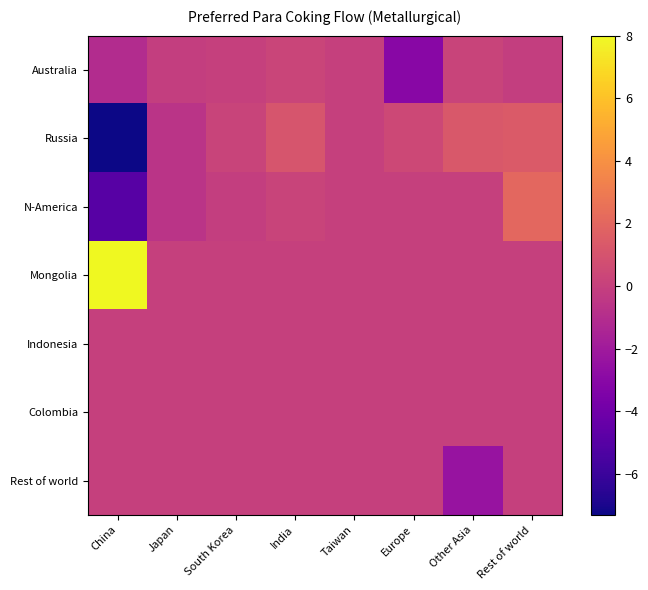

What is the total value across all series at Other Asia?

-1.0